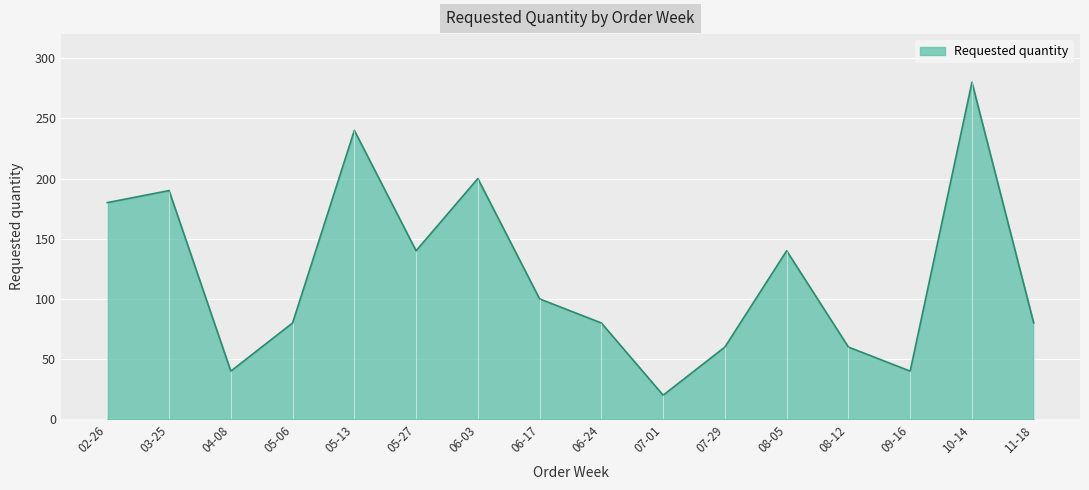

How many interior local peaks (higher than both neighbors) does the data have?

5